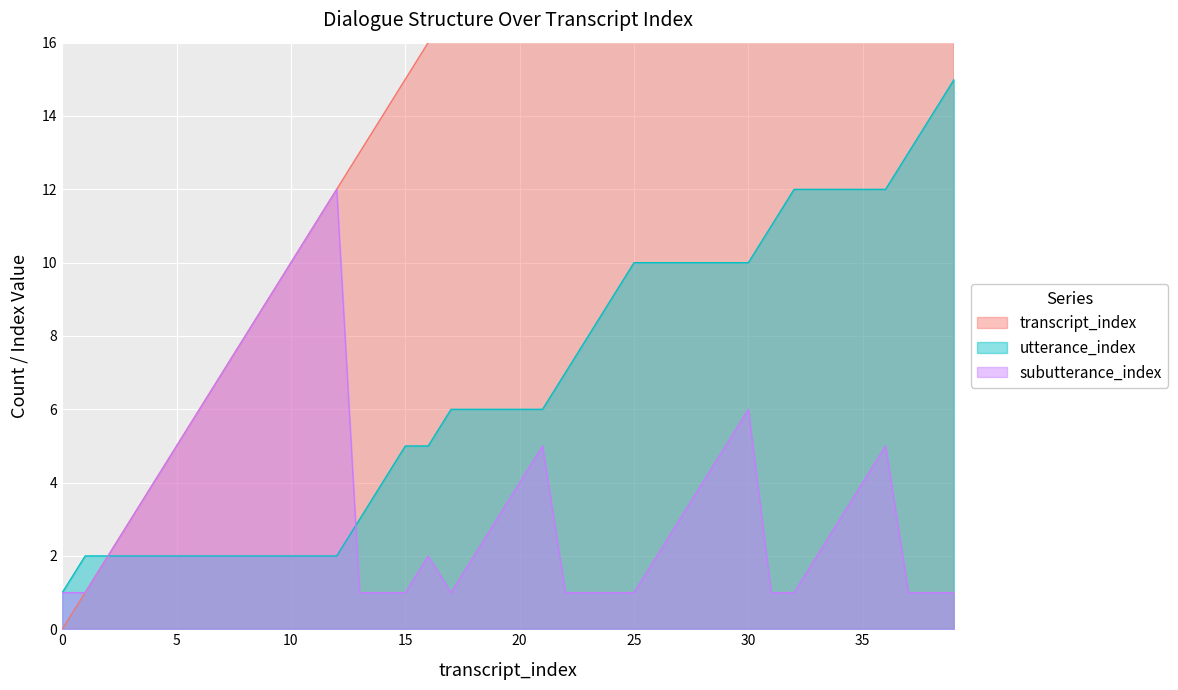

What is the highest value of the subutterance_index series?

12